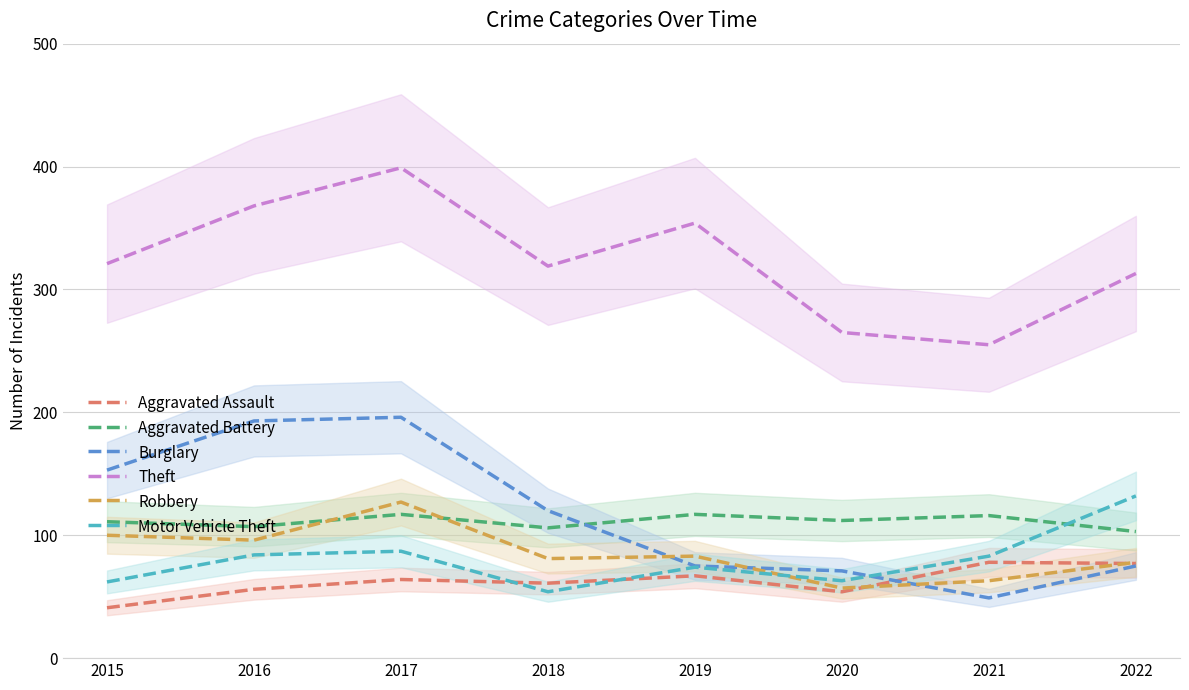

Is it true that Burglary equals 298 at 2016?

False